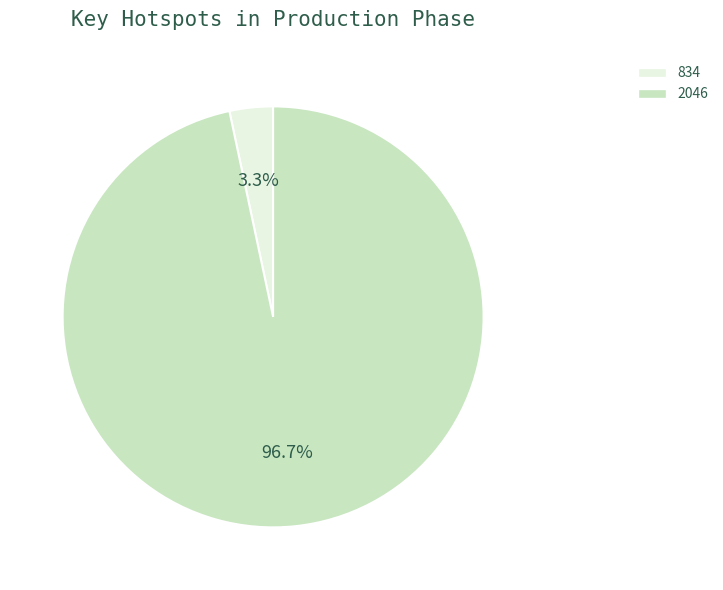

Which category has the biggest portion of the pie?

2046